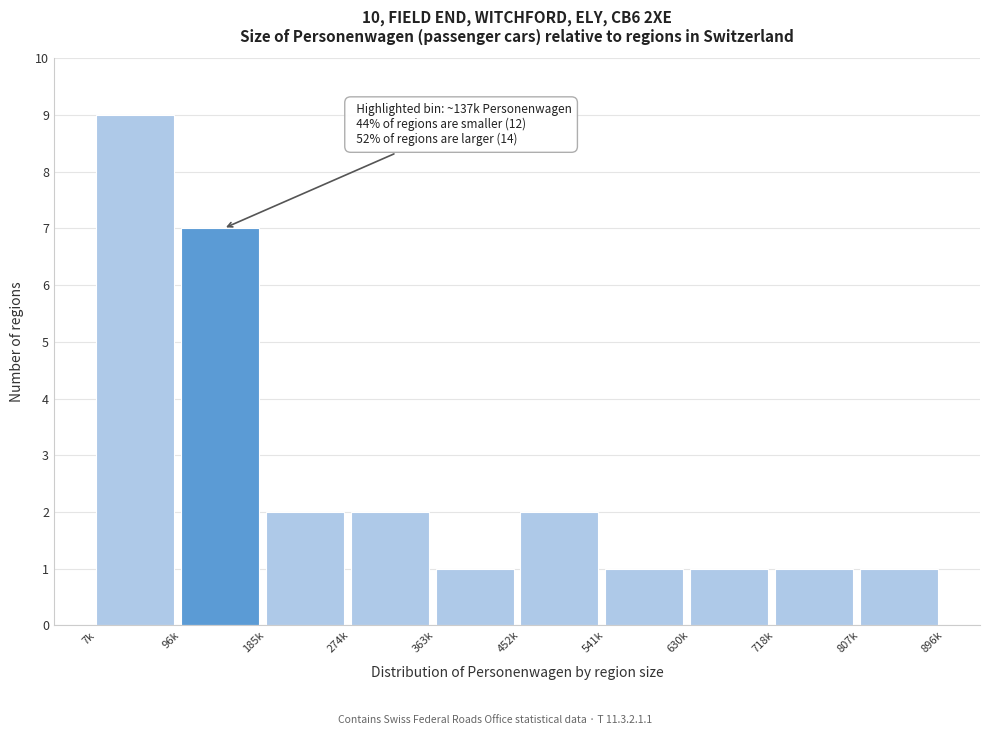

Reading left to right, transcribe all the data shown in this chart.

7k=9	96k=7	185k=2	274k=2	363k=1	452k=2	541k=1	630k=1	718k=1	807k=1